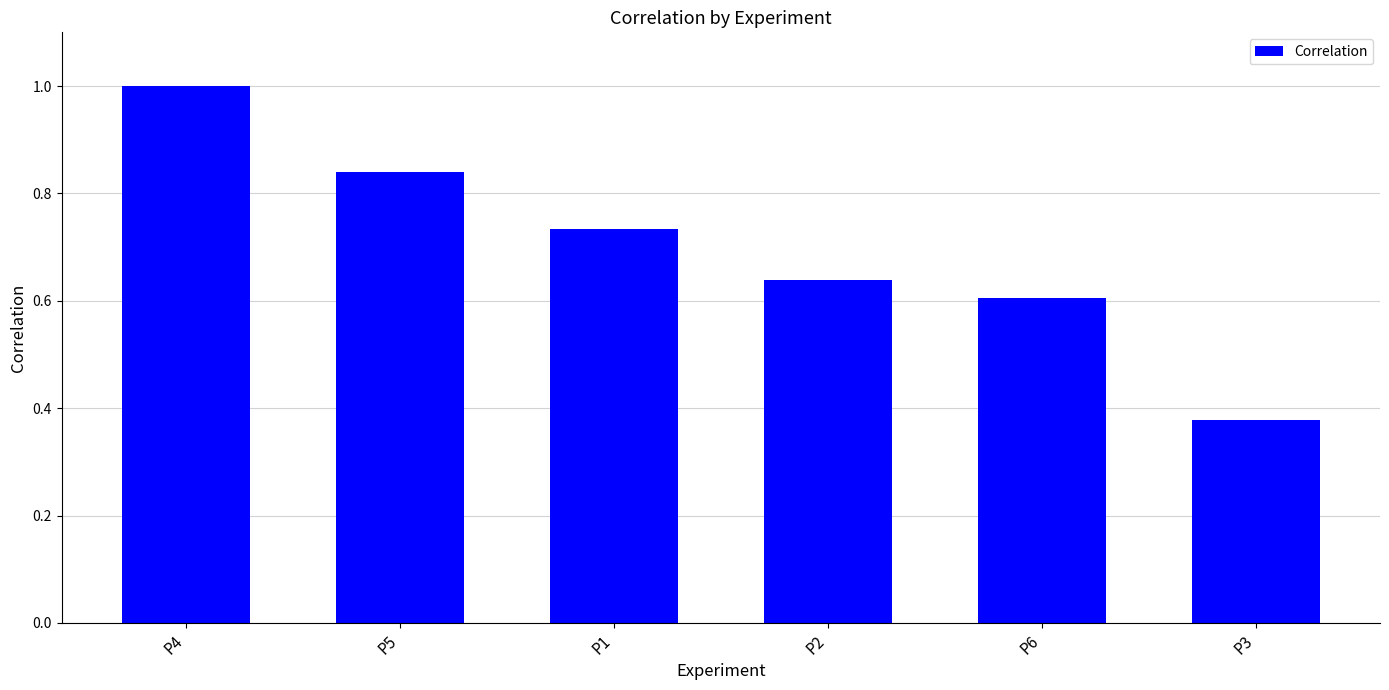

What is the difference between the values at P3 and P5?

0.5